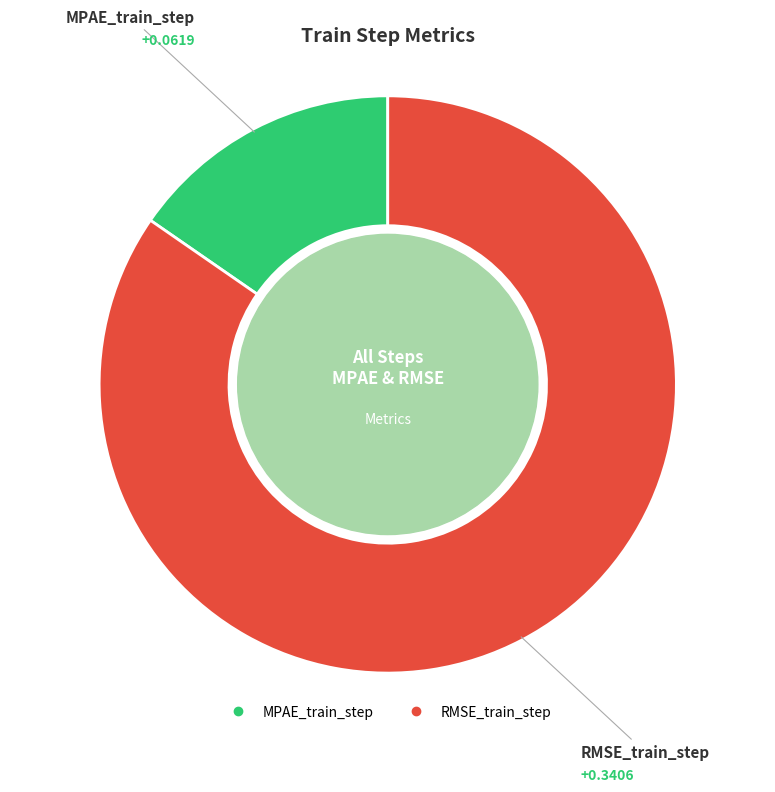

Is there a majority slice in this chart?

Yes